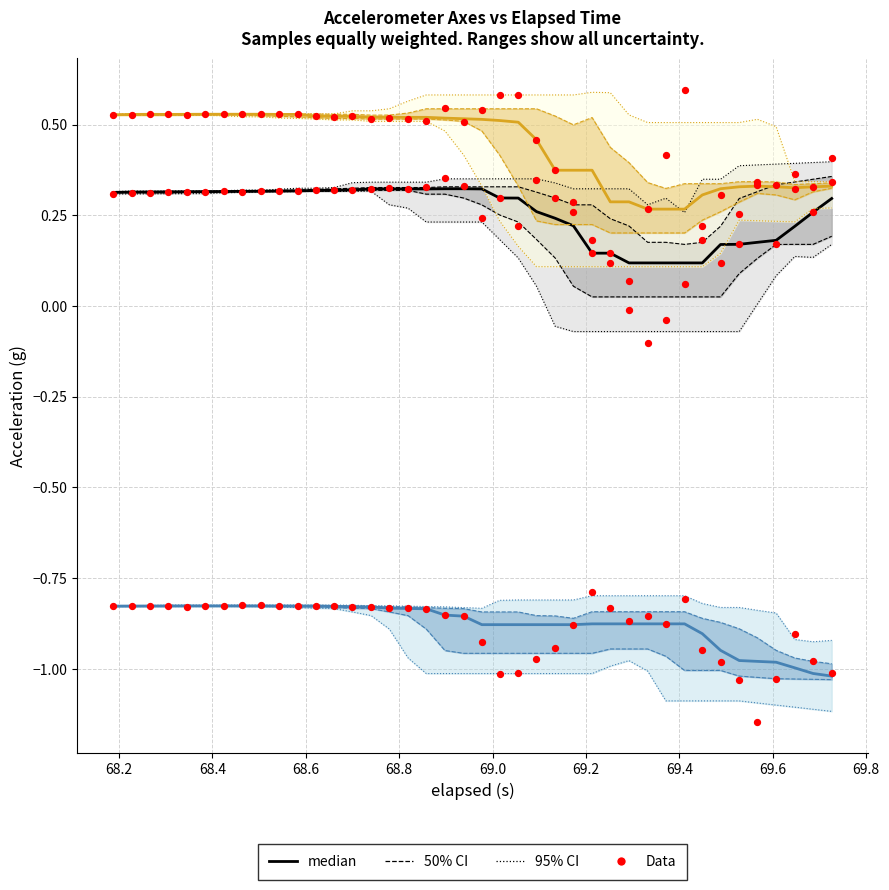

At how many categories does at least one series exceed 0?

40